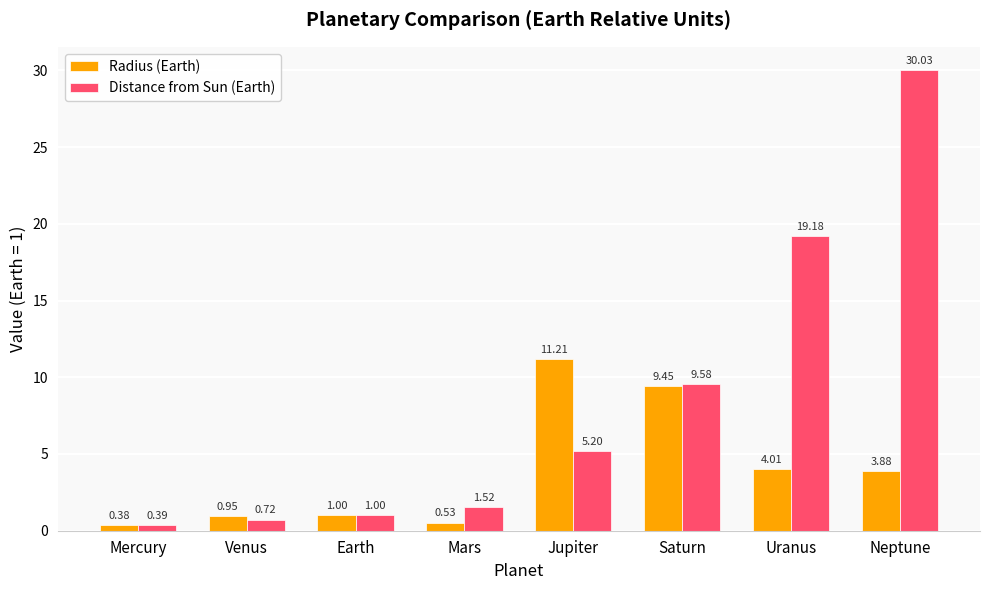

What is the difference between the highest and lowest values at Jupiter?

6.0